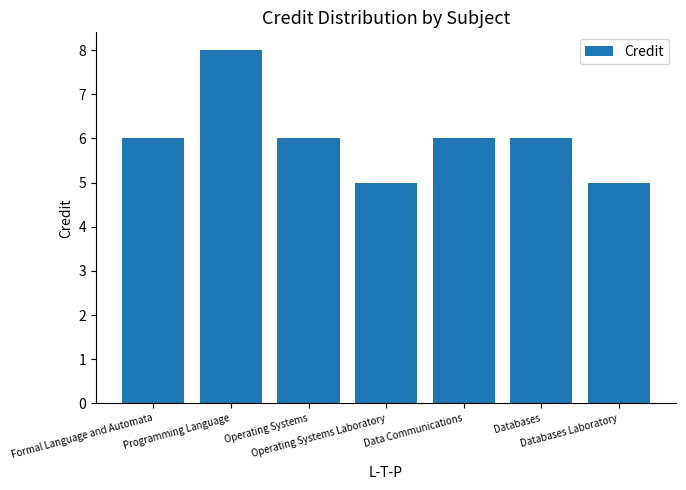

What is the sum of all values?

42